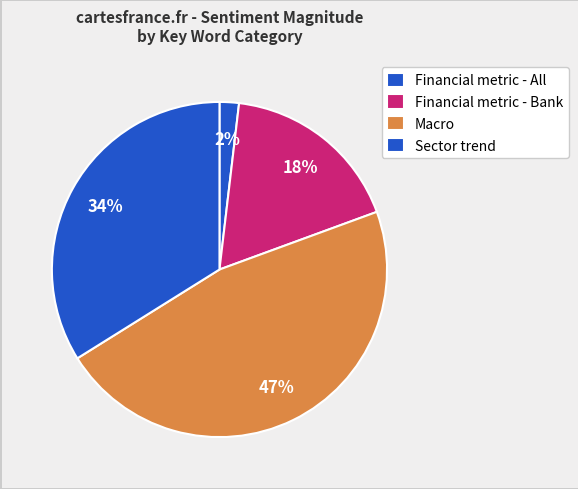

How many segments does this pie chart have?

4